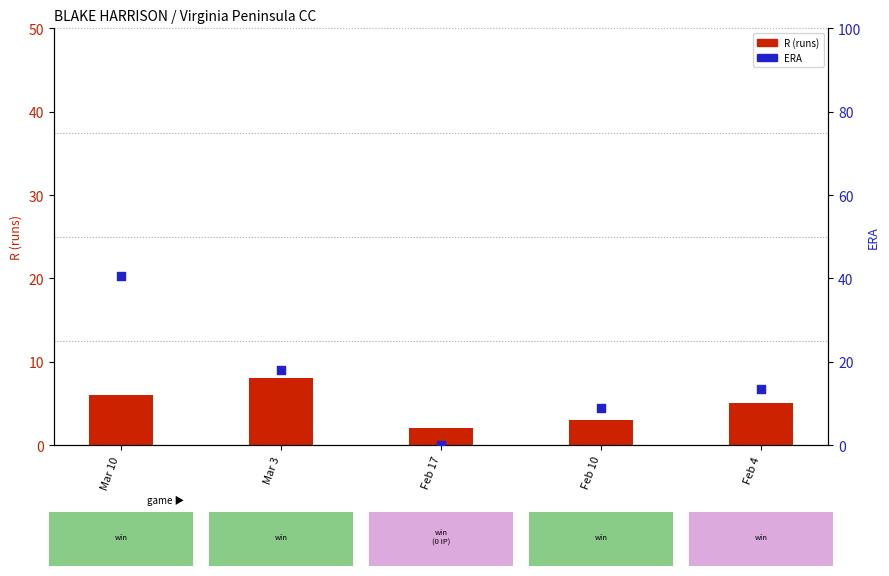

Which series contains the highest Y value?

ERA